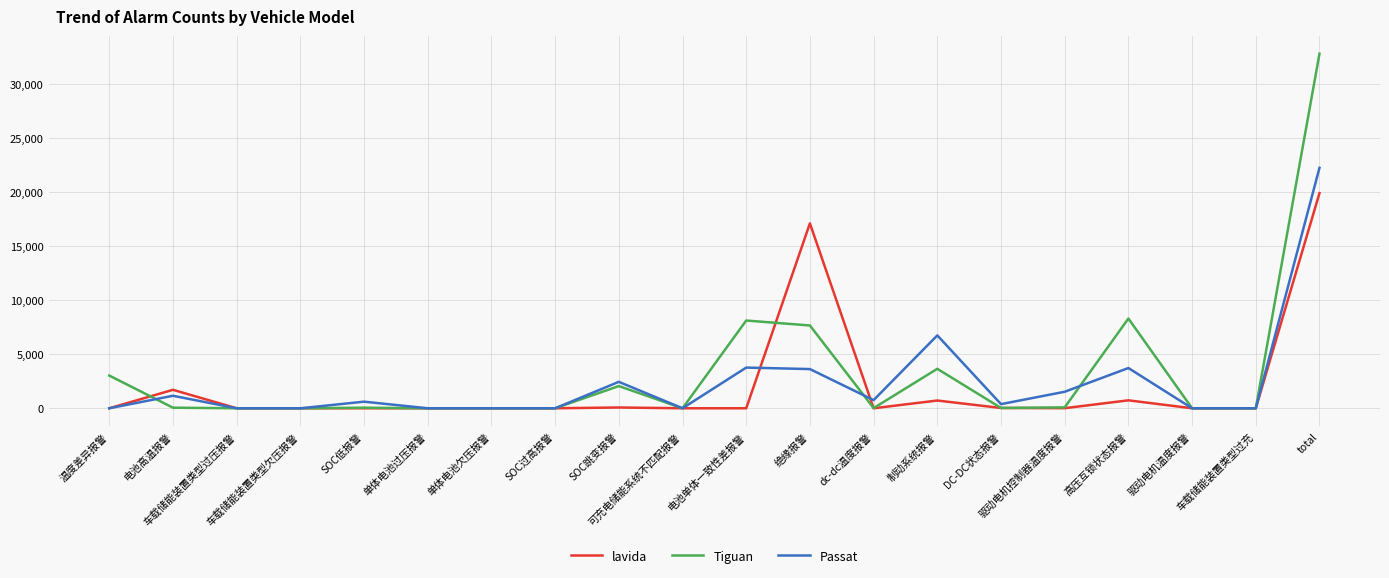

What is the maximum value for Passat?

22219